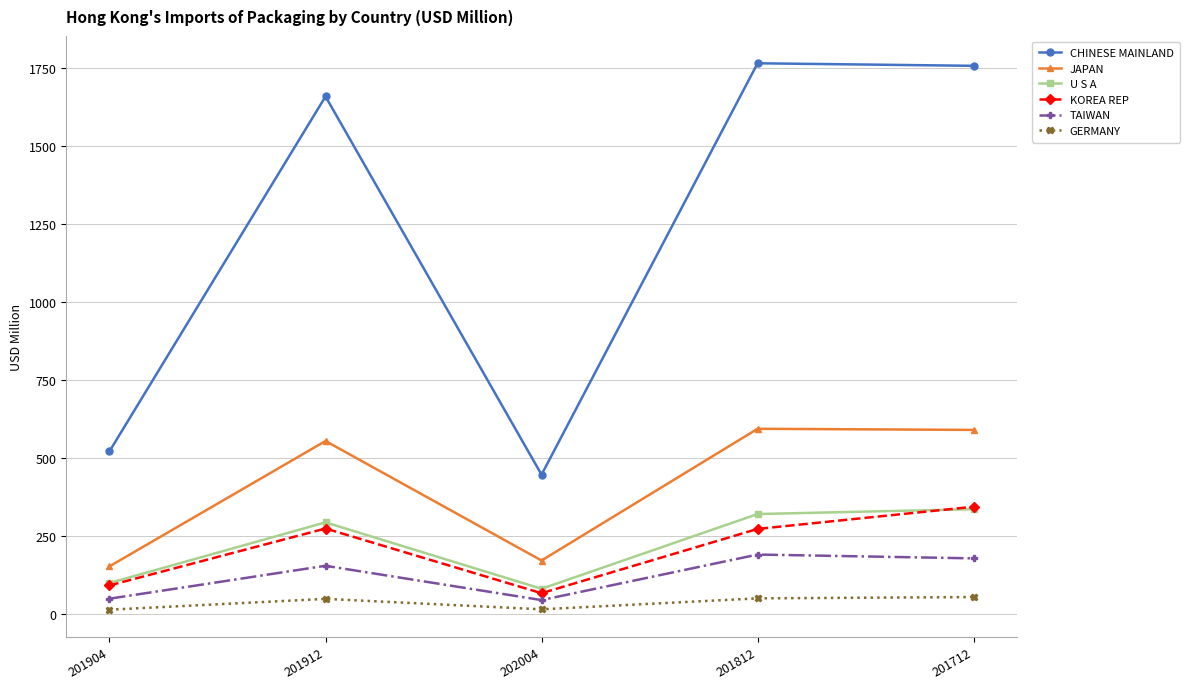

How many lines are shown in the chart?

6